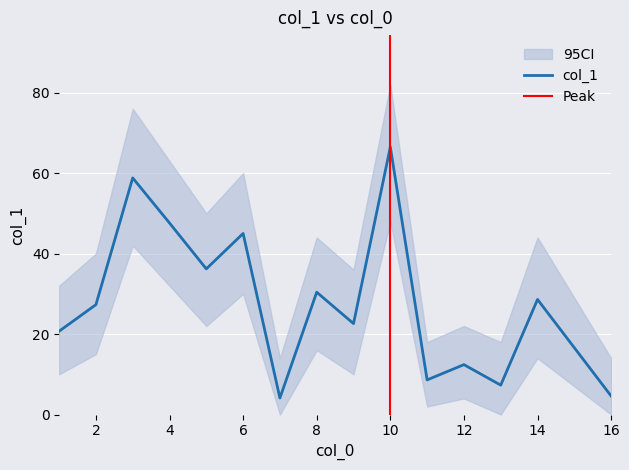

What is the change in value from 2 to 11?

-18.7